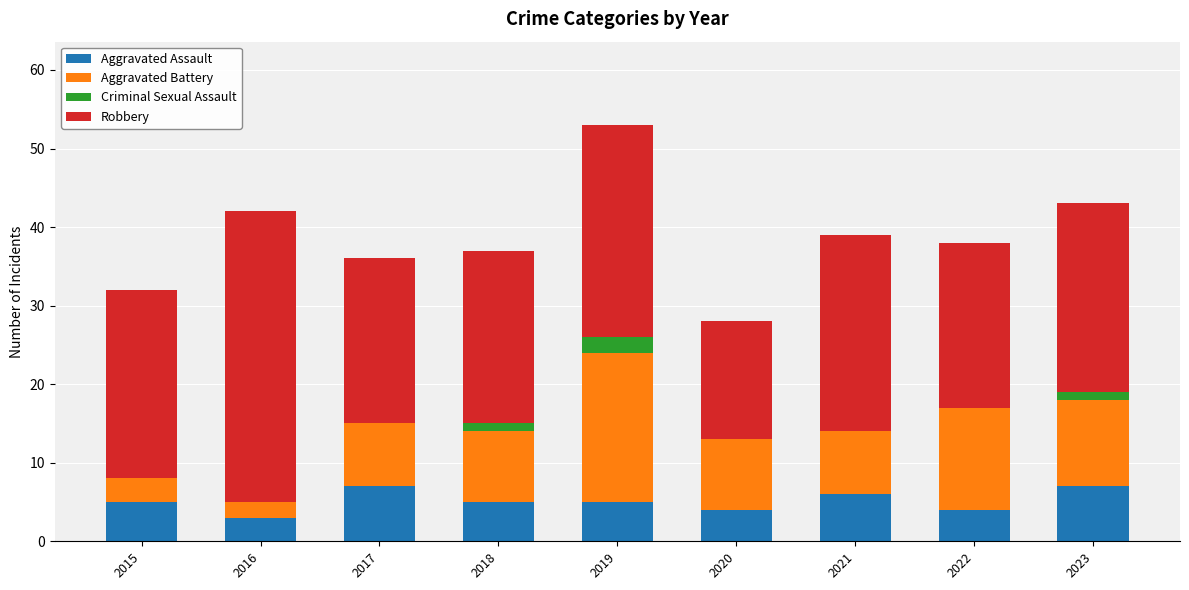

What is the highest value of the Aggravated Assault series?

7